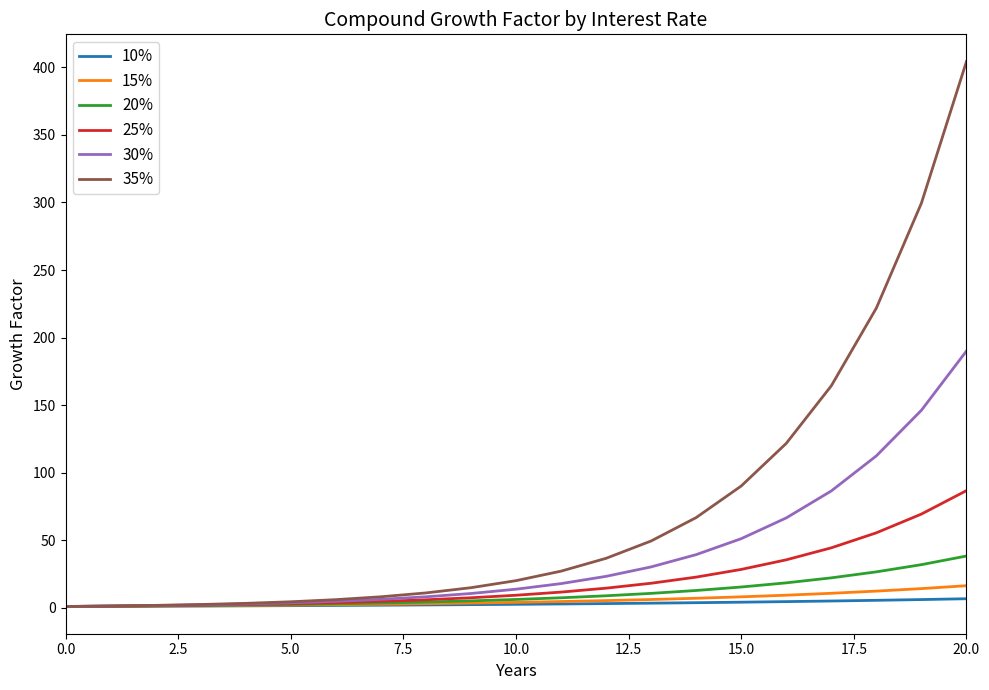

What is the greatest value displayed?

404.3